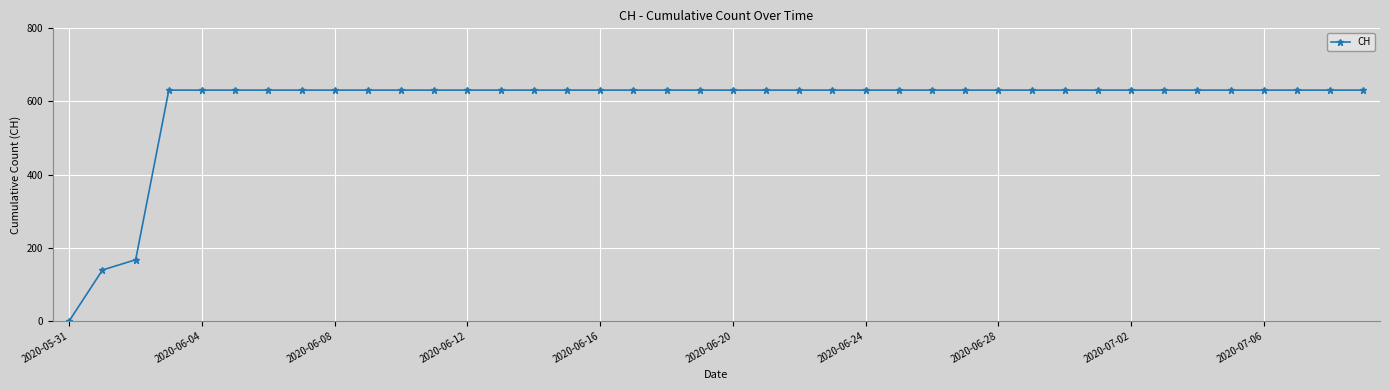

What is the value of the 27th point from the left?

631